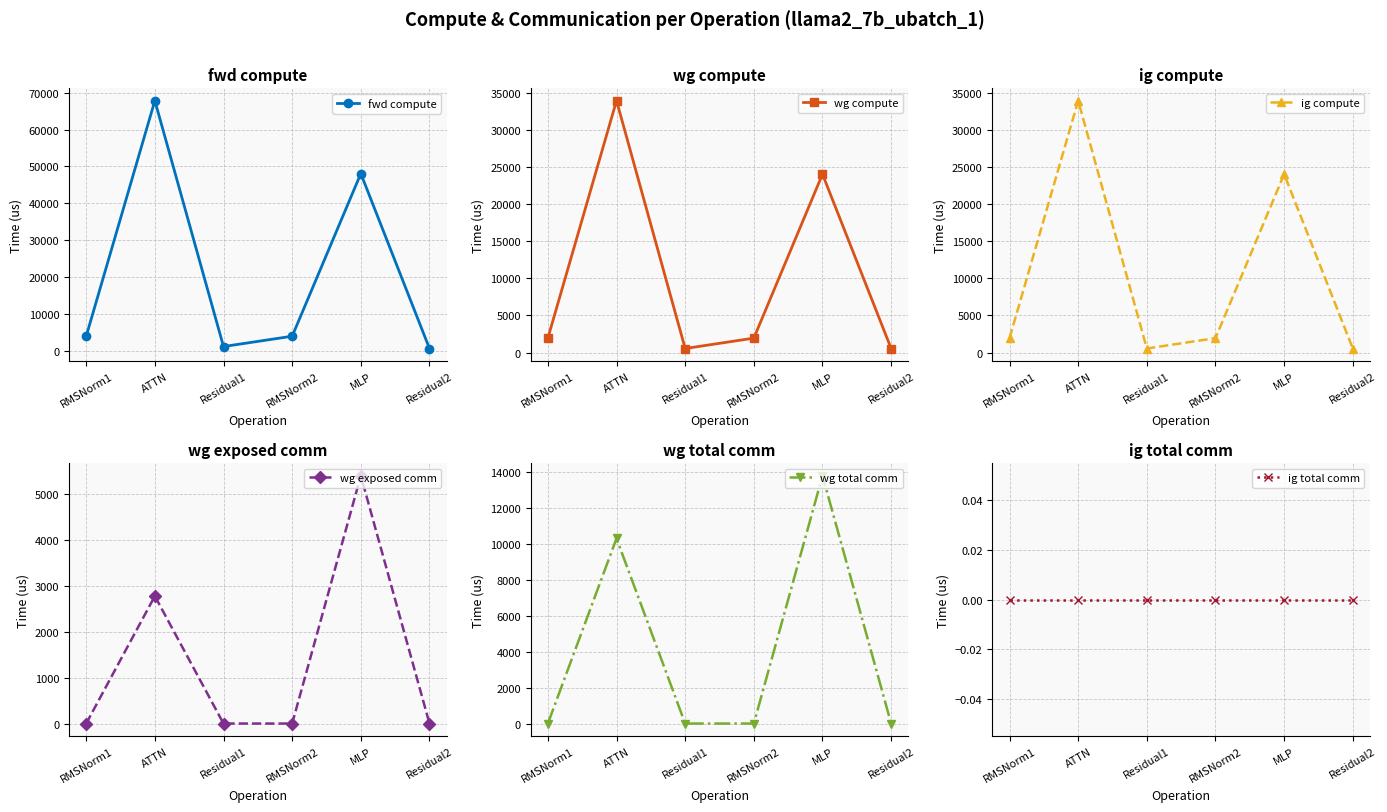

What position from the left is RMSNorm1?

1